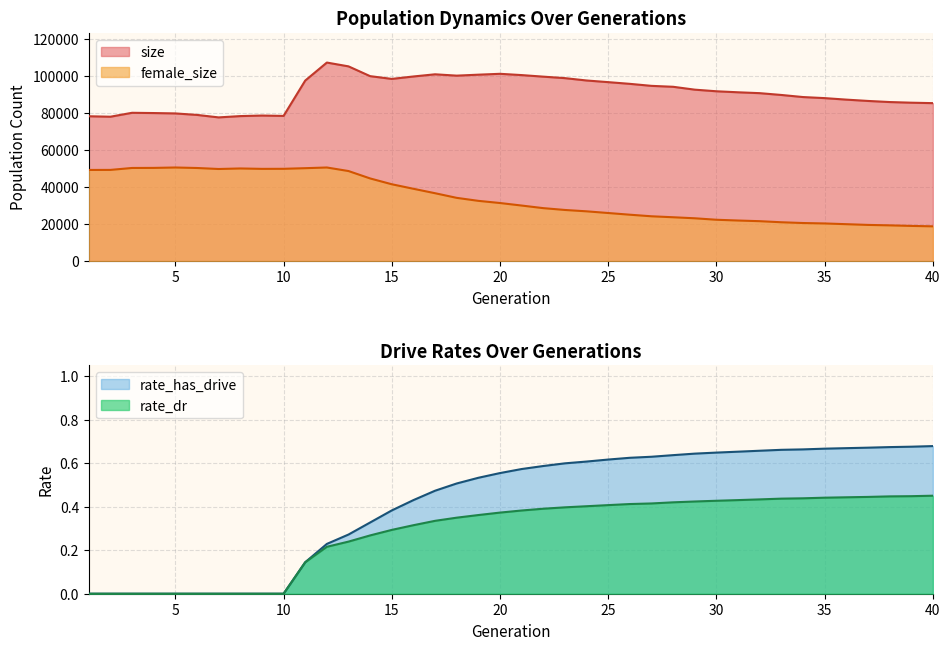

Between 26 and 29, which series saw the biggest shift?

size